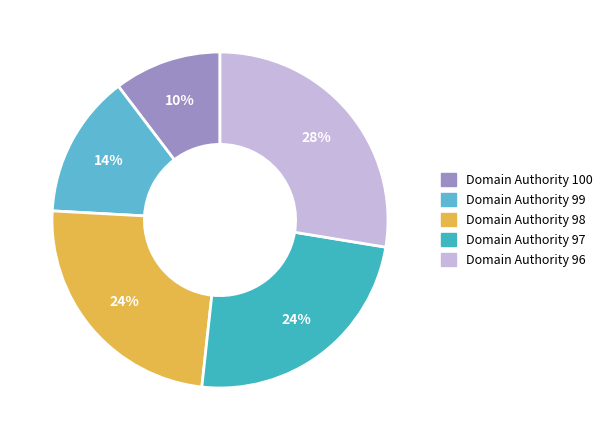

What percentage do Domain Authority 96 and Domain Authority 97 together represent?

51.7%